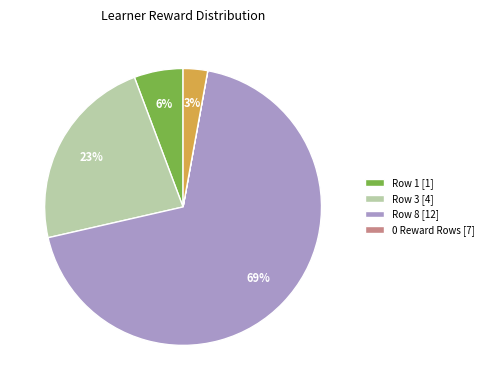

Is there any slice that represents more than half of the pie?

Yes